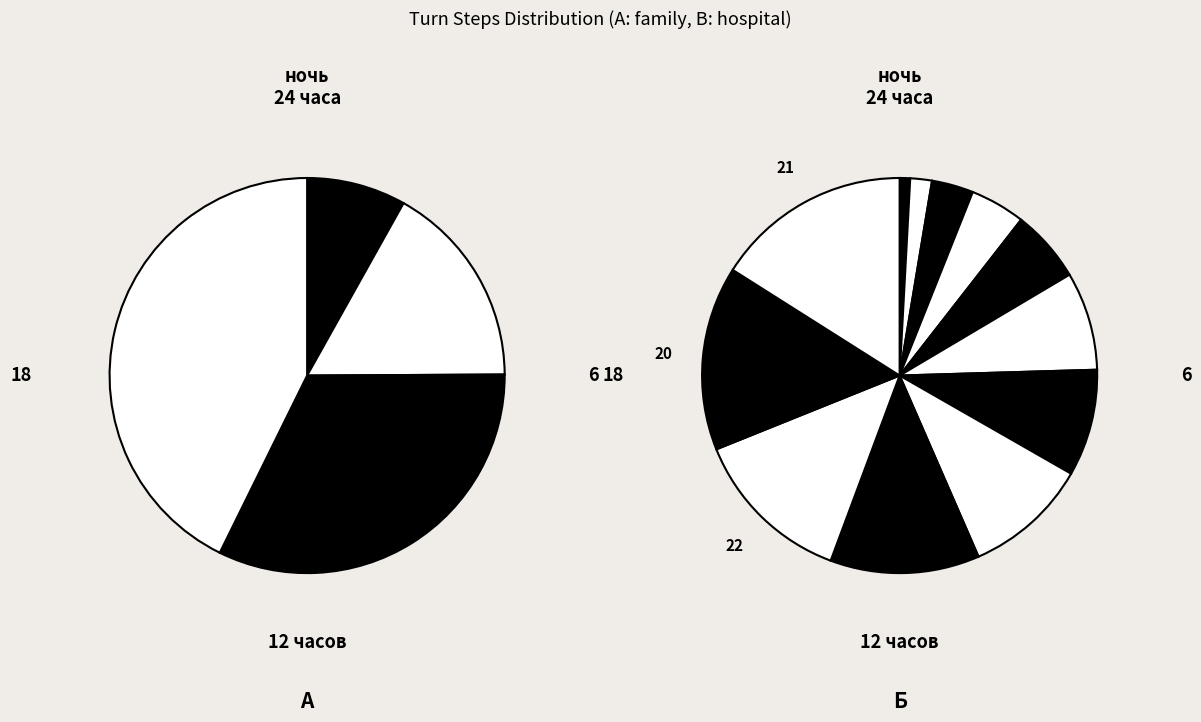

The Turn 12 slice represents 15% of the pie. True or false?

True